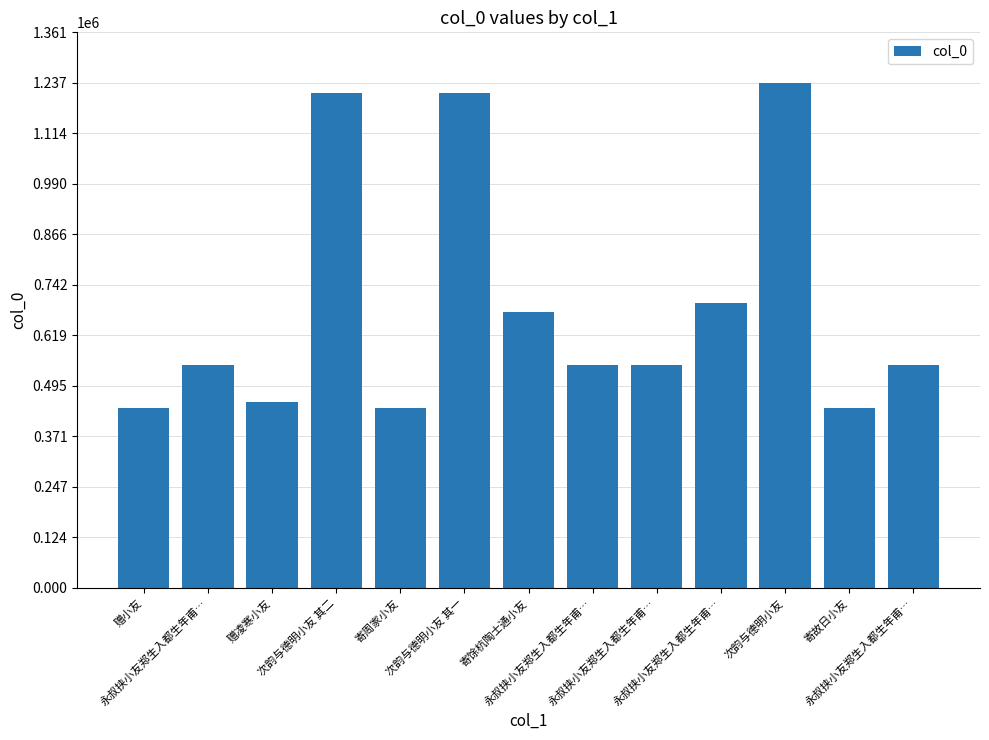

What is the sum of all values?

9003054